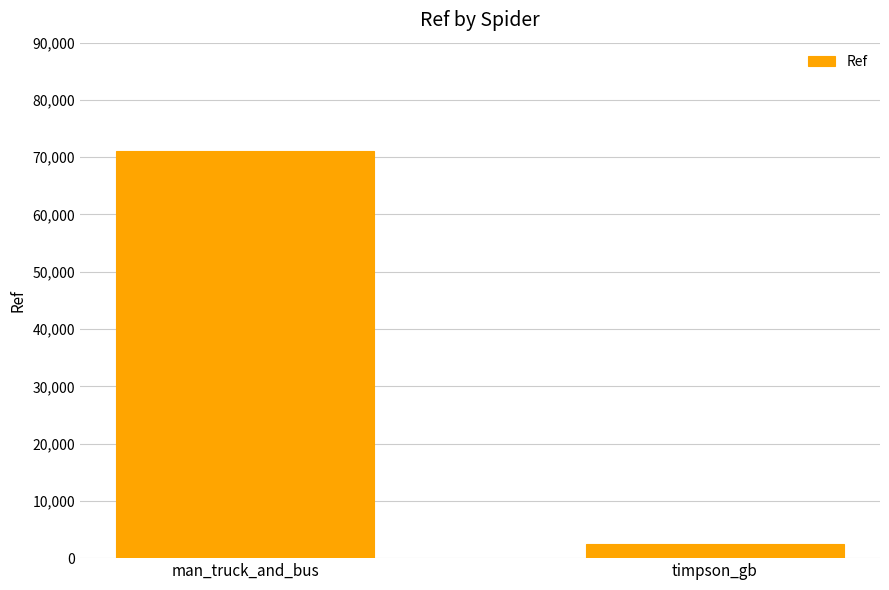

Between man_truck_and_bus and timpson_gb, which is larger?

man_truck_and_bus